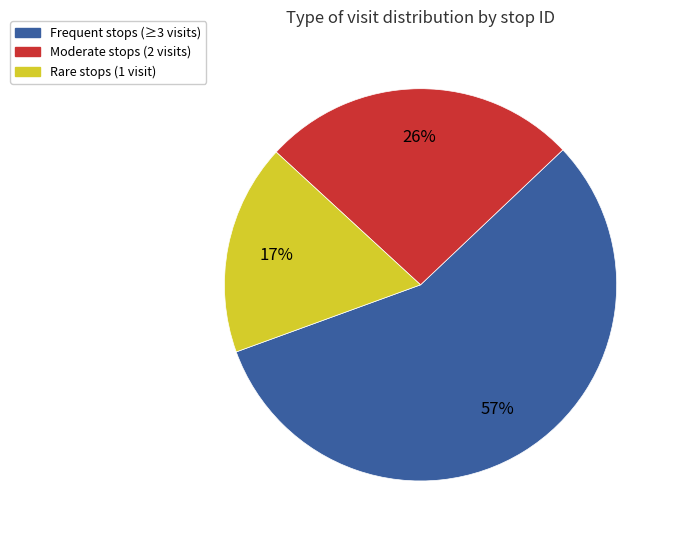

To the nearest percent, what is the difference between the Rare stops (1 visit) and Moderate stops (2 visits) slice percentages?

9%